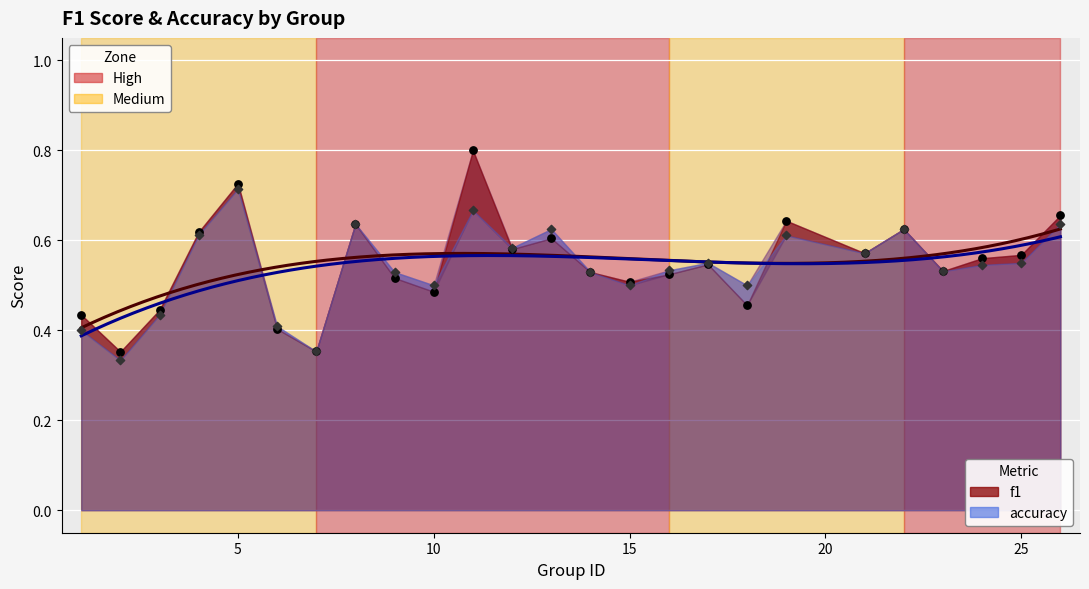

Is the value of accuracy at 8 greater than the value of f1 at 24?

Yes